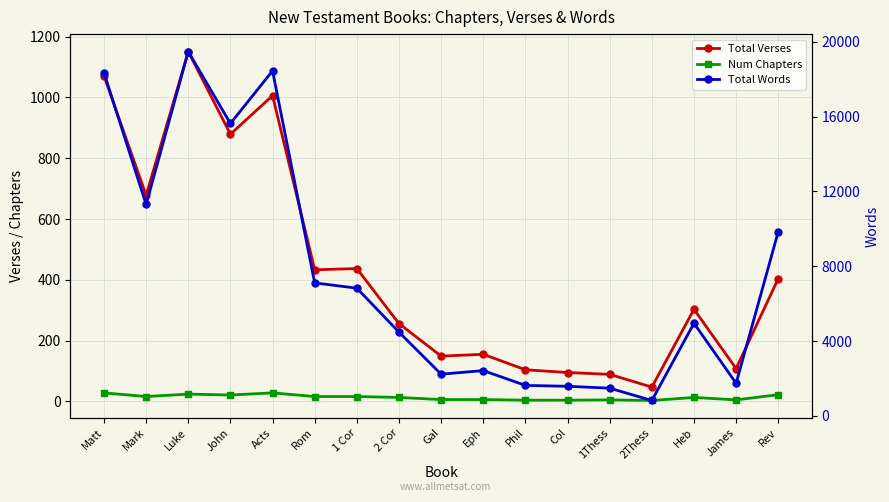

How many data points in Total Verses are above 303?

8